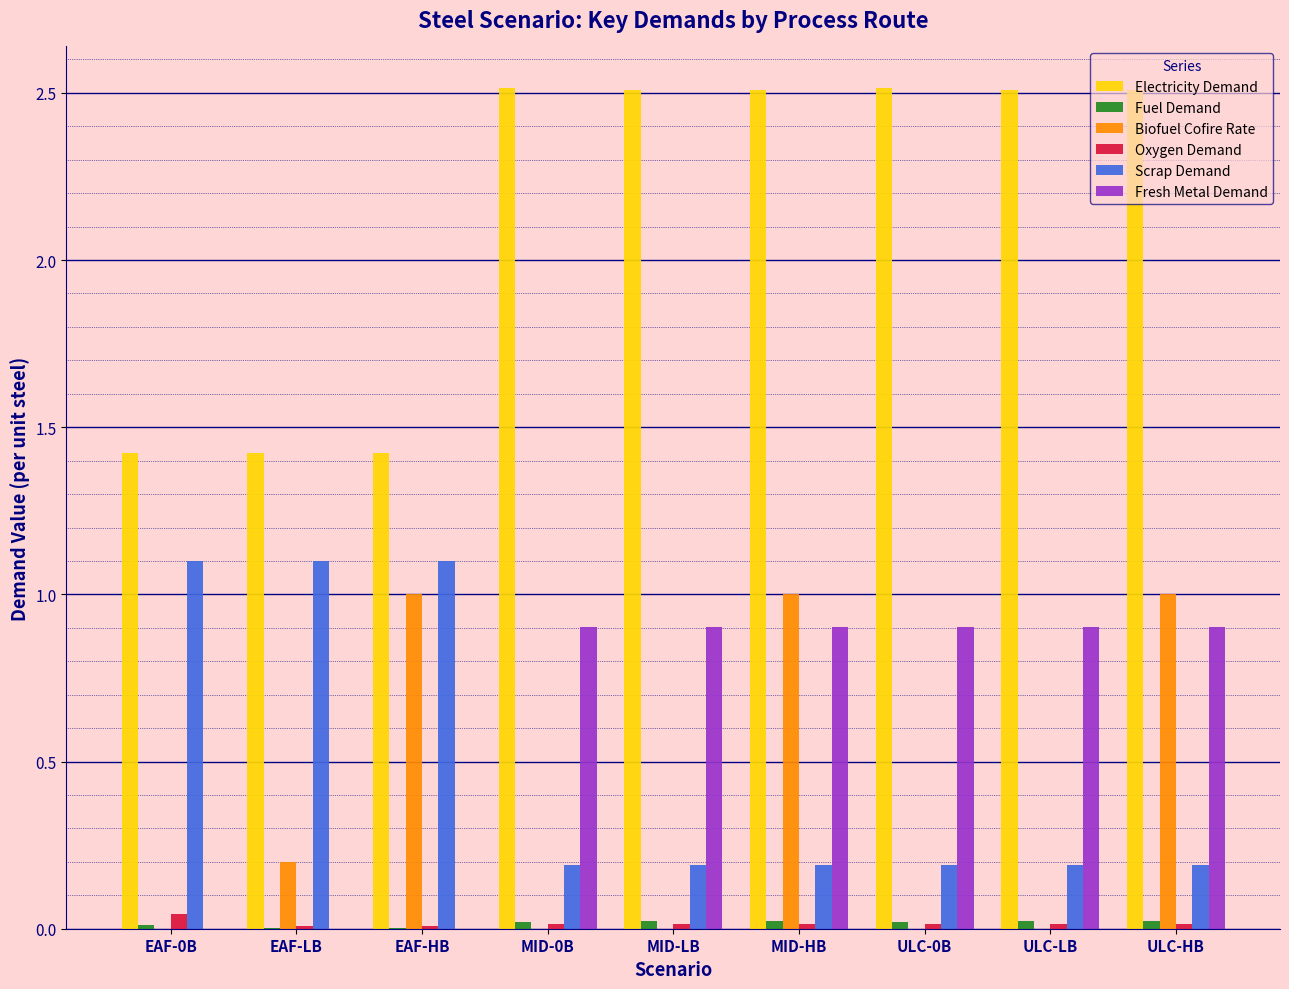

The Biofuel Cofire Rate series shows 0.4 at EAF-HB. True or false?

False